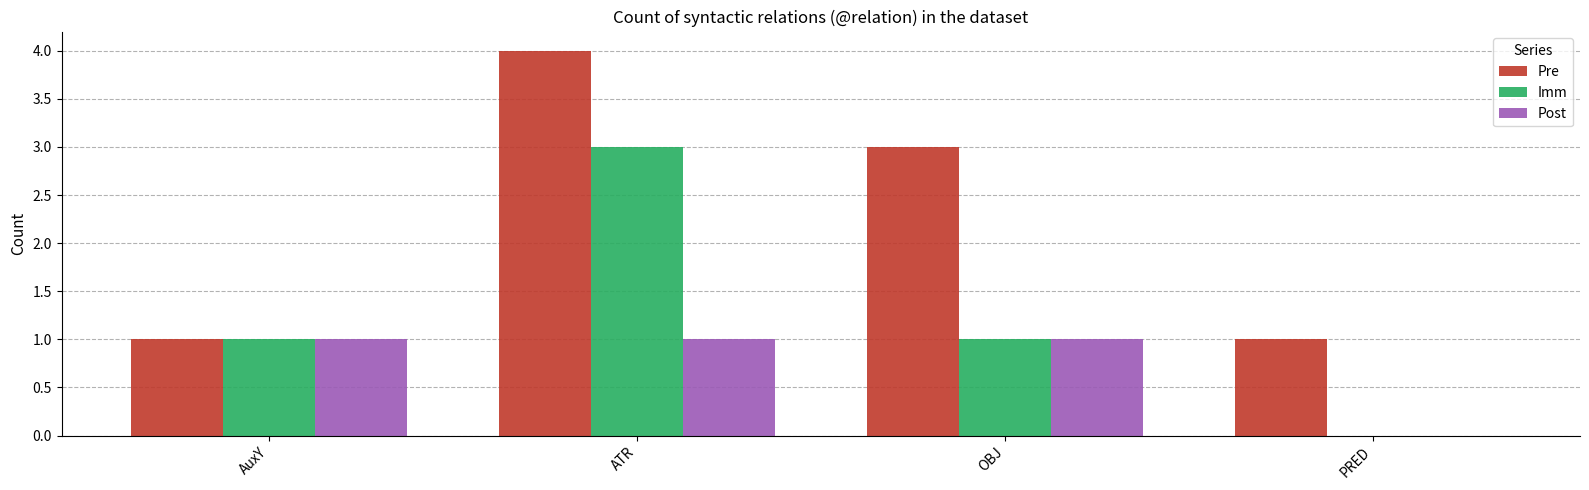

Is the value of Pre at AuxY greater than the value of Post at PRED?

Yes